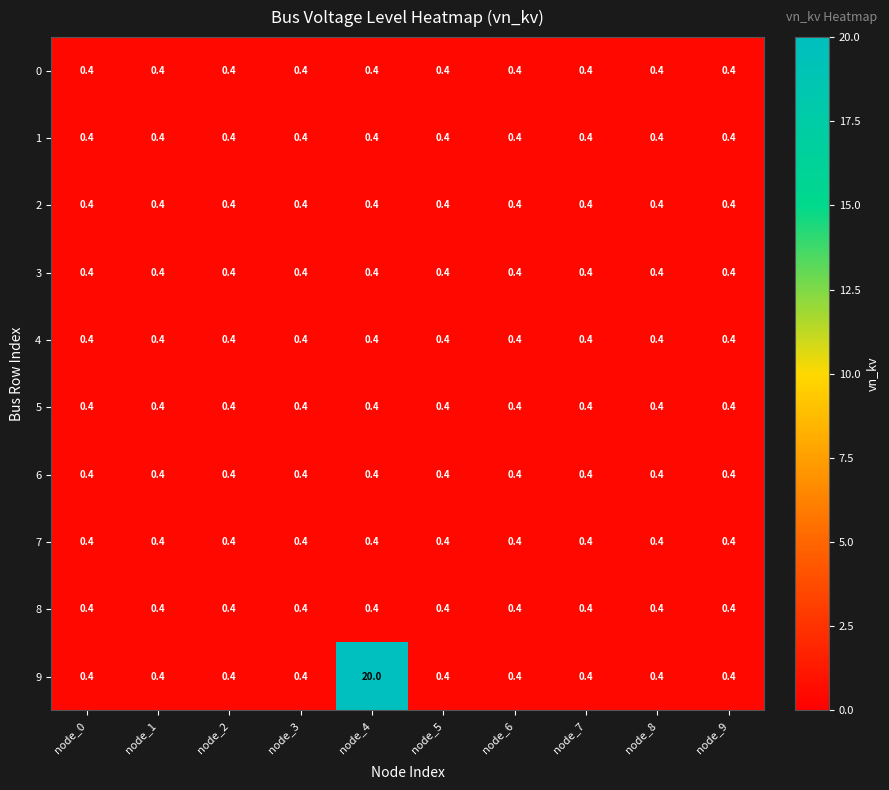

What is the approximate value of 6 at node_9?

0.4